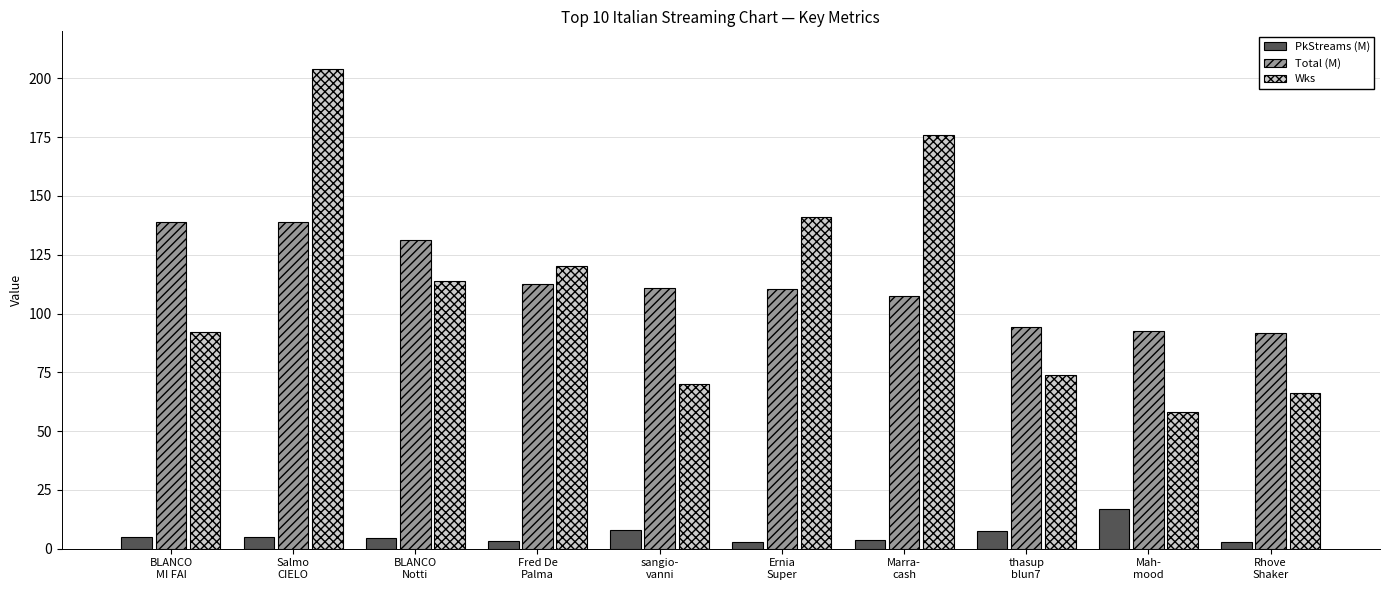

At which category is the sum across all series the highest?

Salmo
CIELO